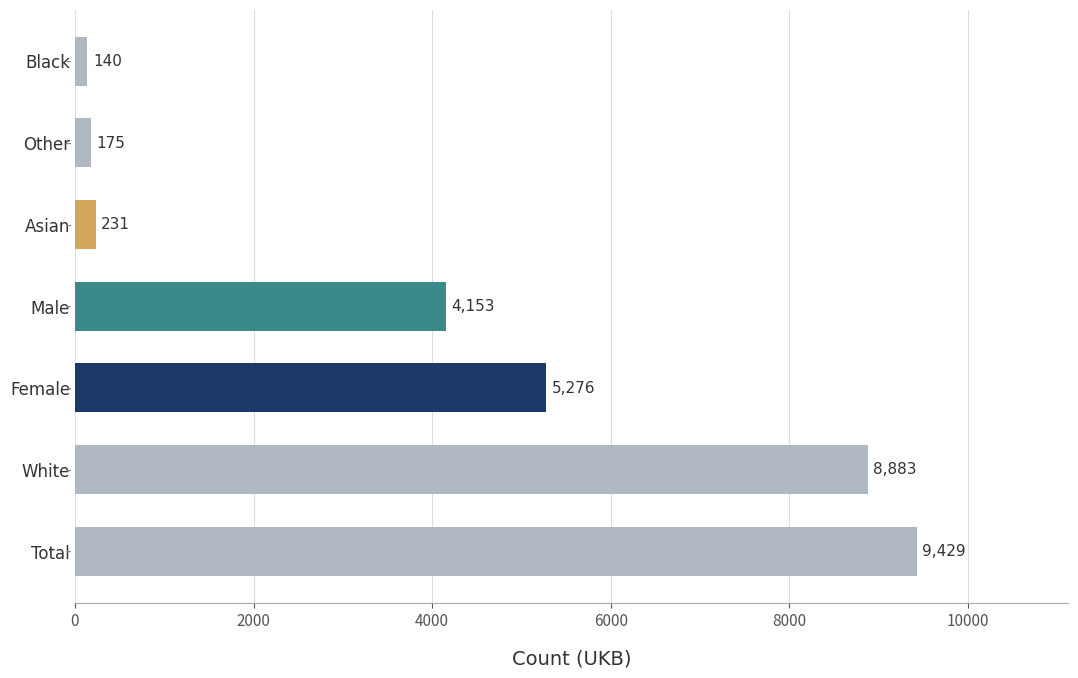

Which label corresponds to the smallest value in the chart?

Black